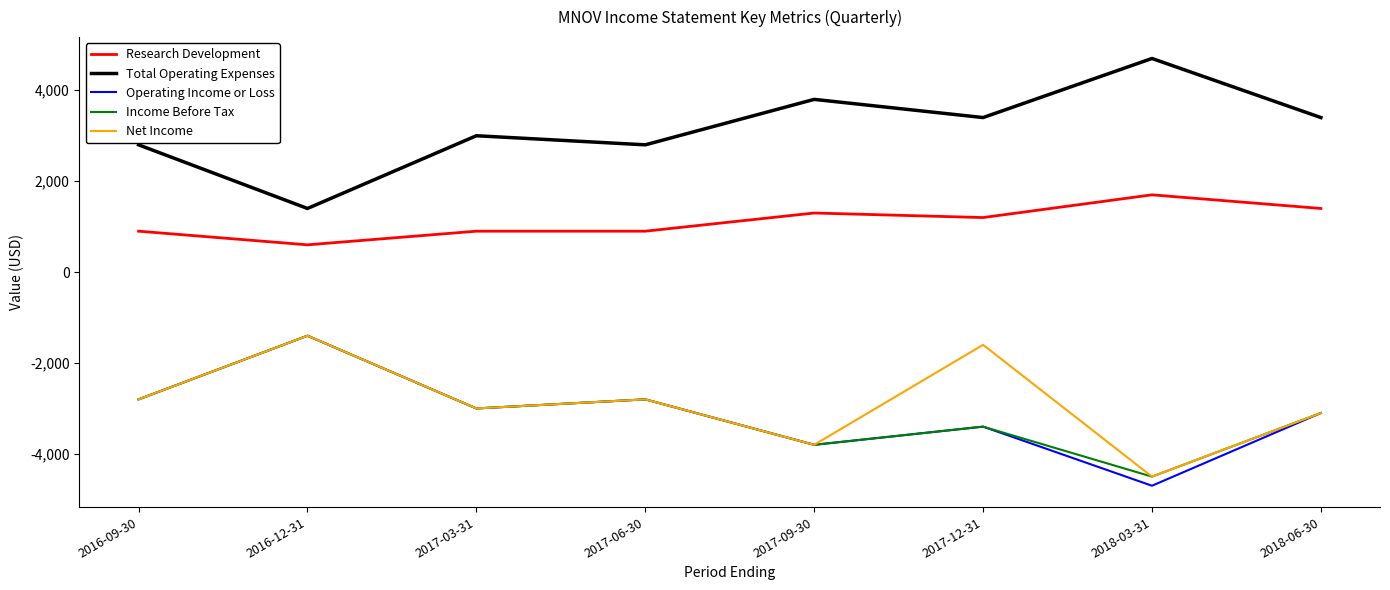

What is the maximum value shown in the chart?

4700